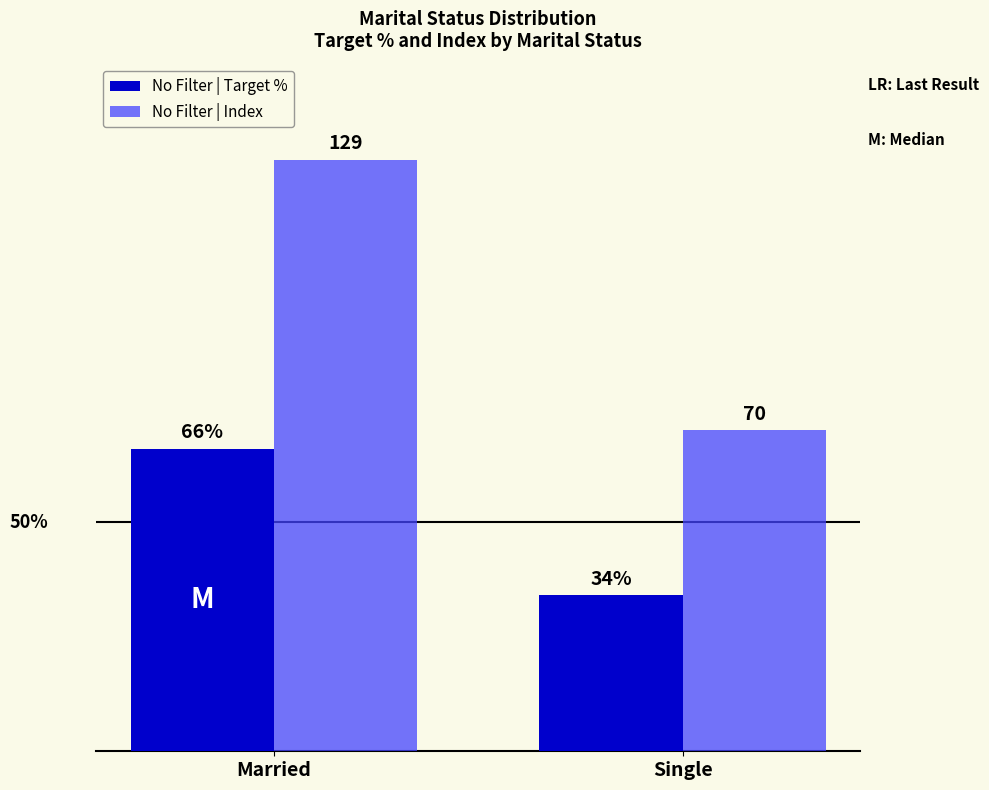

Is the value of No Filter | Index at Single greater than the value of No Filter | Target % at Married?

Yes